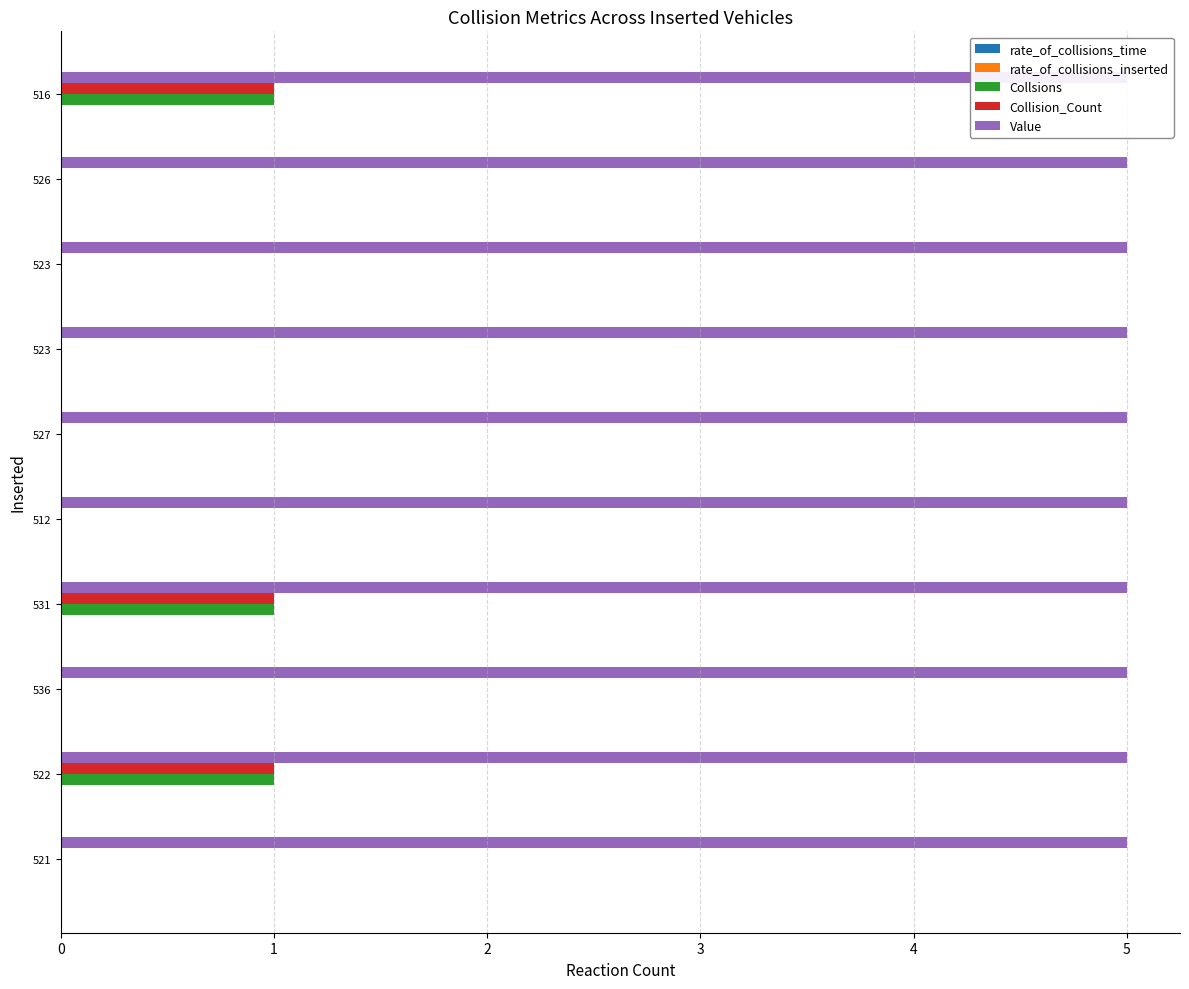

How many bars are there in each group?

5